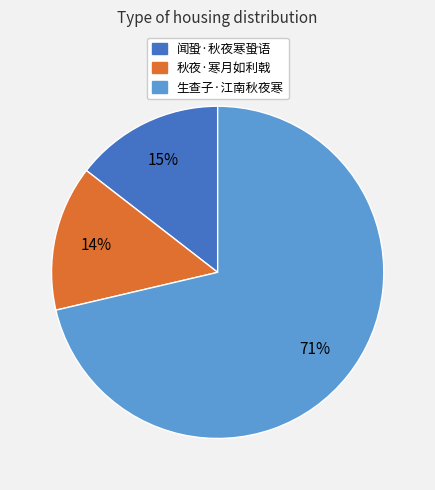

To the nearest percent, what is the average slice percentage?

33%